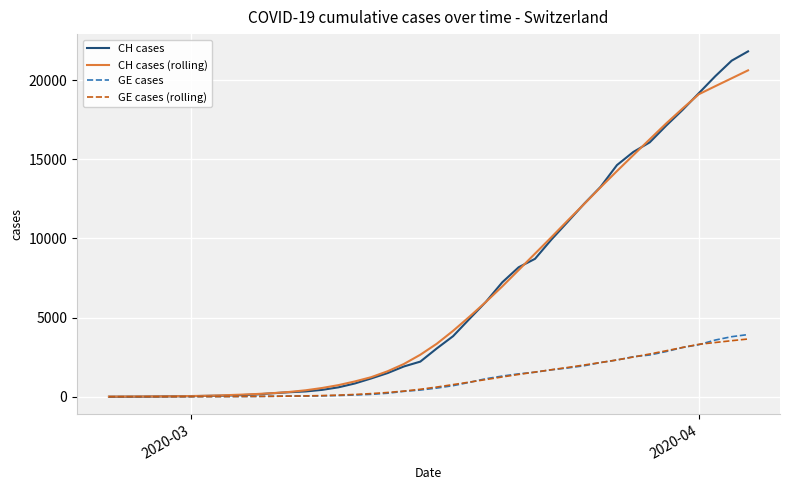

What is the difference between the second highest and minimum values in the CH cases series?

21221.0